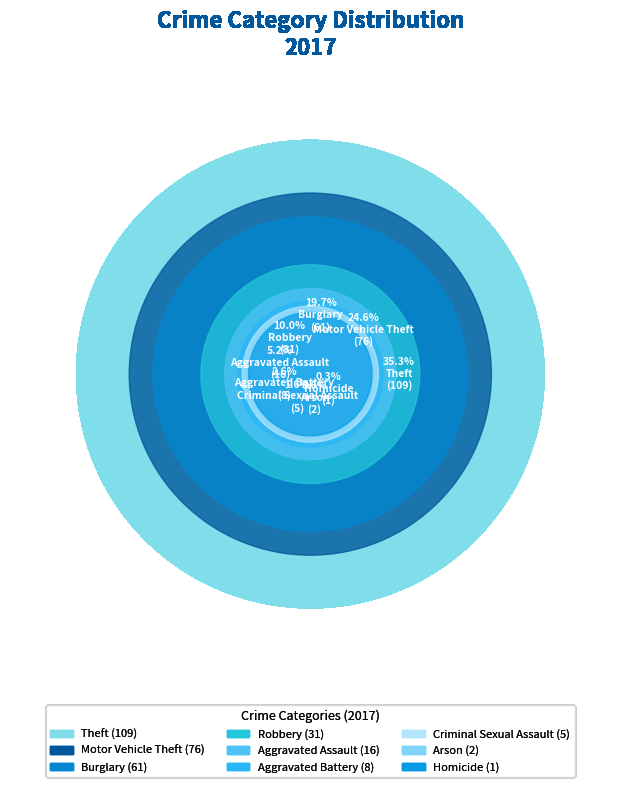

What is the largest slice in the pie chart?

Theft